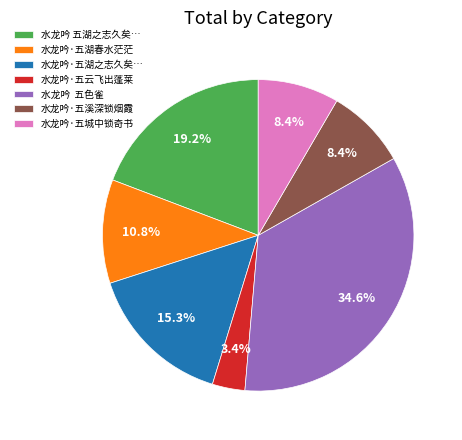

What percentage is NOT represented by 水龙吟 五色雀?

65.4%